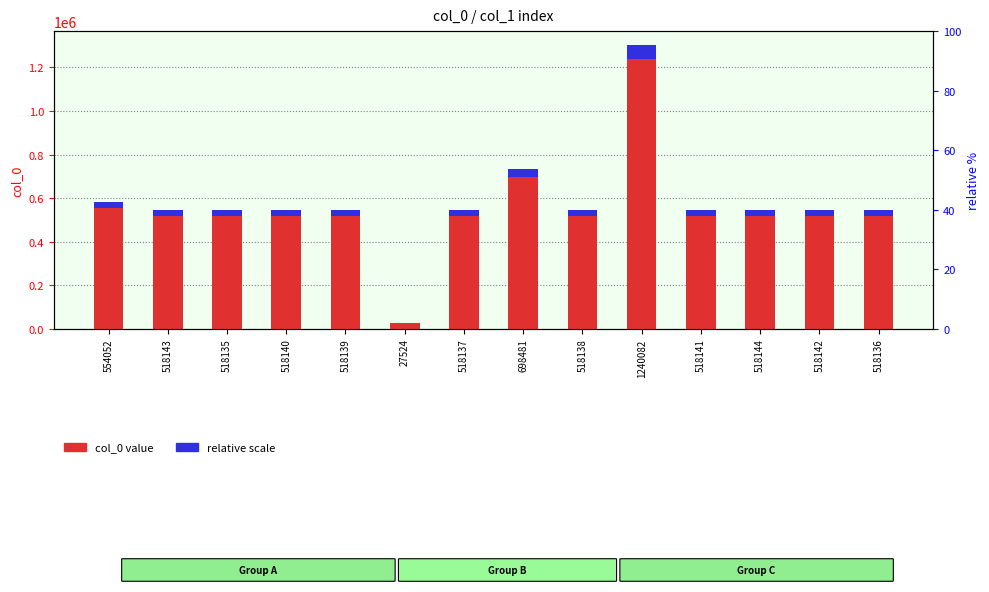

The value of col_0 value at 518139 is 726013.8. True or false?

False